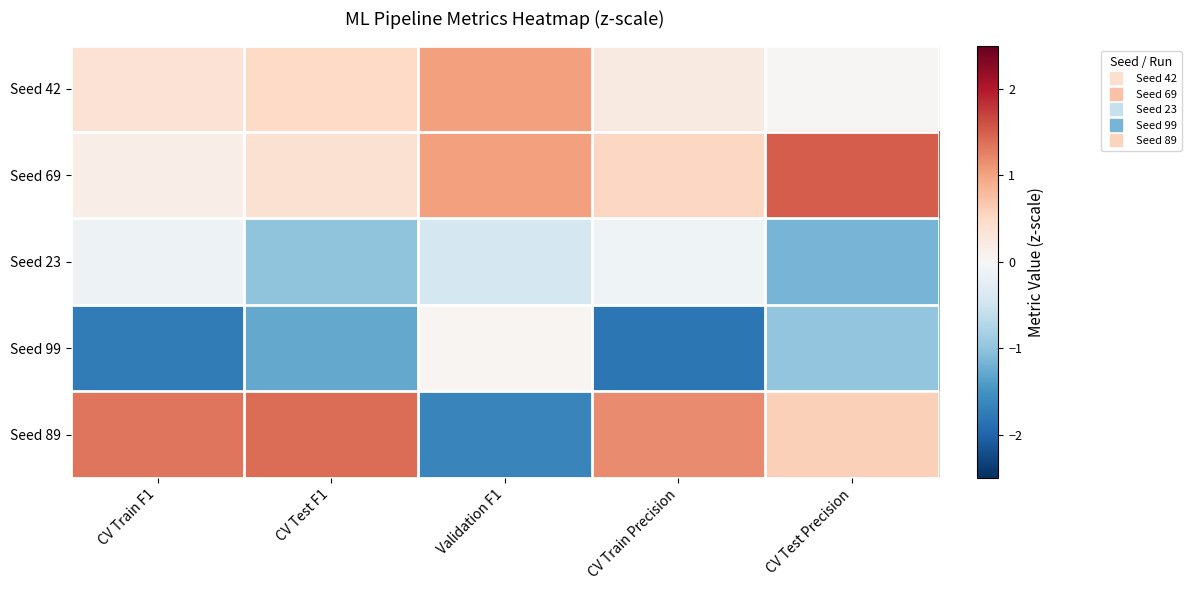

Which series has the largest total across all categories?

Seed 69